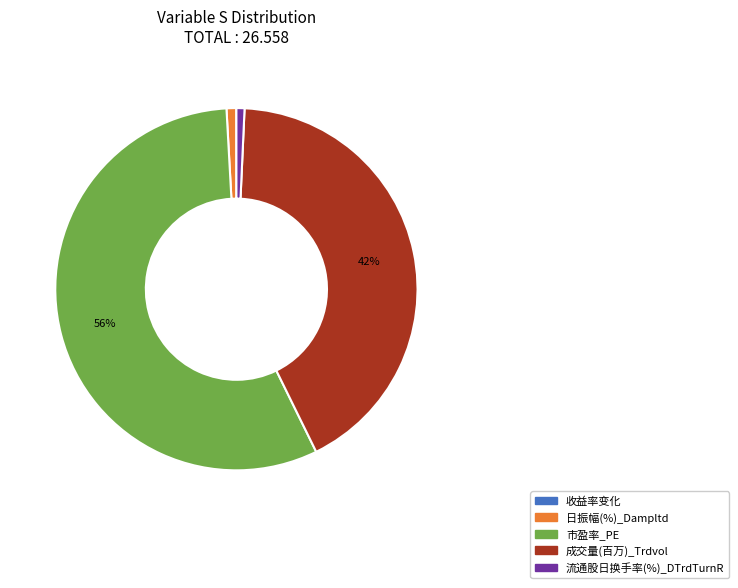

Is it true that 成交量(百万)_Trdvol is 52% of the pie?

False